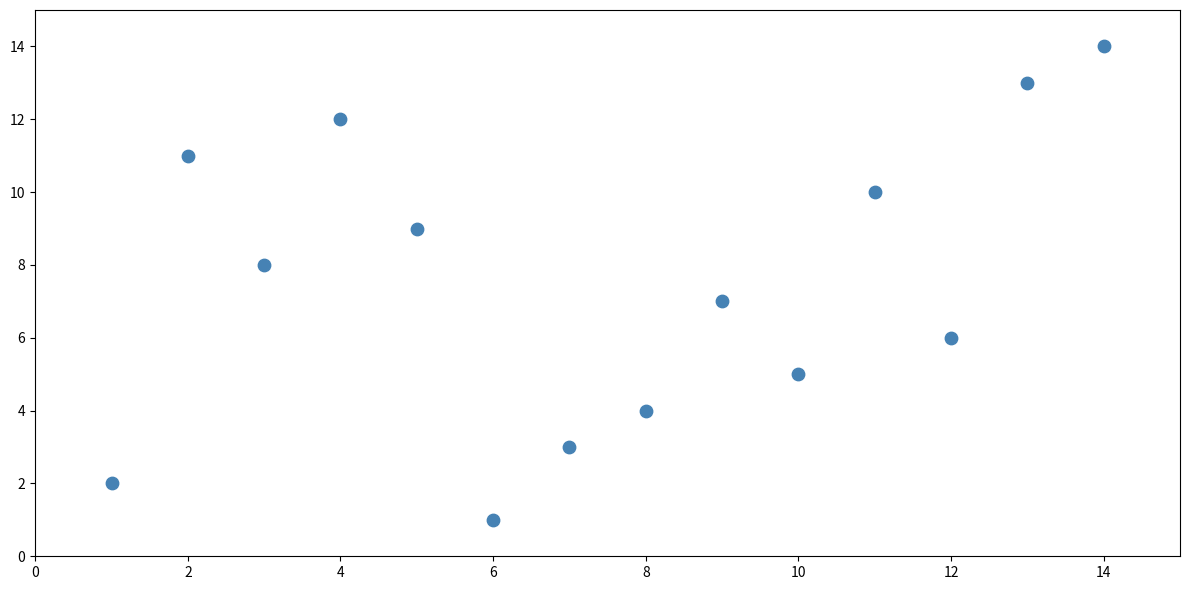

What is the range of X values (max minus min)?

13